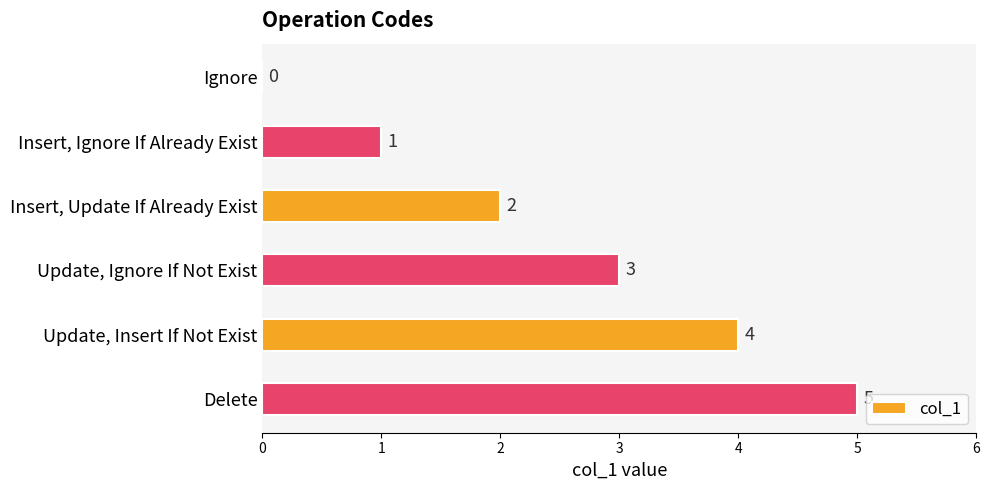

Are the bars grouped side by side (vs. stacked)?

No